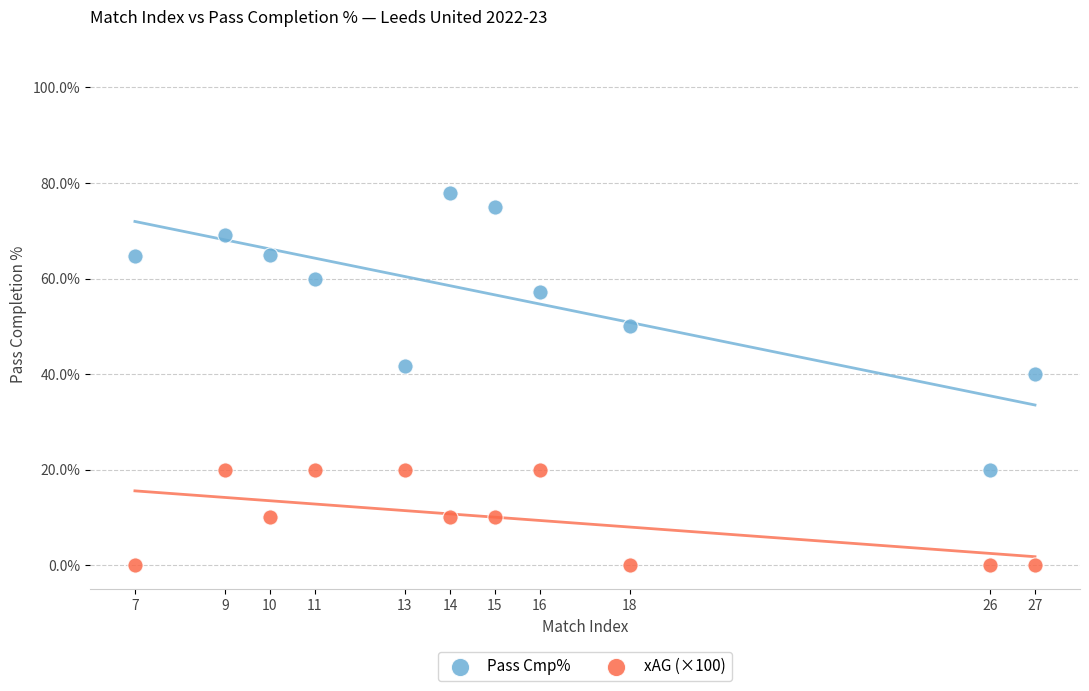

What are all the series names shown in the legend?

Pass Cmp%, xAG (×100)